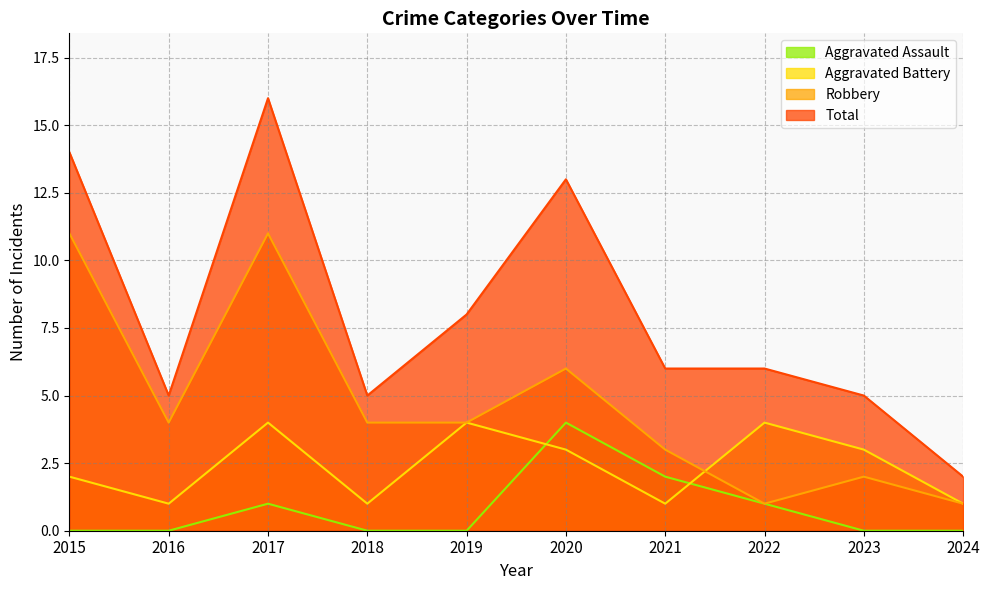

Reading left to right, what are all the values shown in this chart?

Aggravated Assault: 0	0	1	0	0	4	2	1	0	0
Aggravated Battery: 2	1	4	1	4	3	1	4	3	1
Robbery: 11	4	11	4	4	6	3	1	2	1
Total: 14	5	16	5	8	13	6	6	5	2